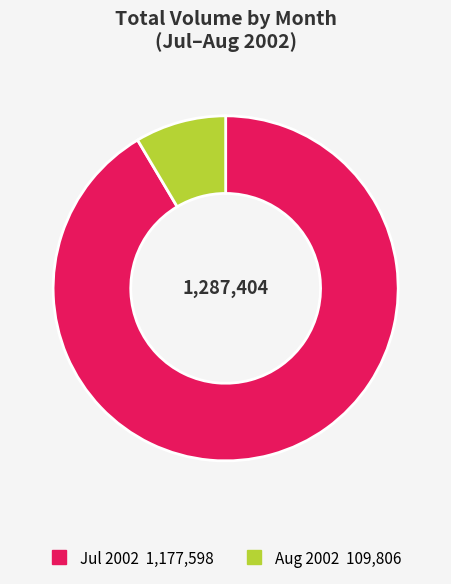

Is there any slice that represents more than half of the pie?

Yes